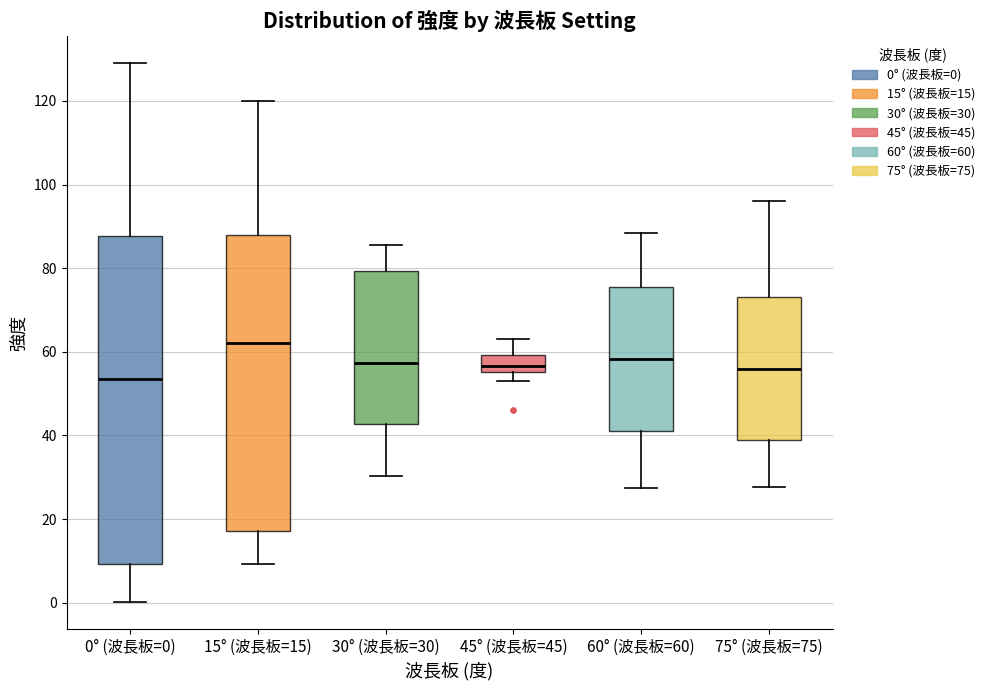

Reading left to right, transcribe this box plot: for each box, give where its median line is, the range the box spans, and where its two whiskers end, as read against the y-axis. The values are not printed on the chart, so give them approximately, as read against the axis.

0° (波長板=0): median 54, box 10 to 88, whiskers 0 to 130
15° (波長板=15): median 62, box 18 to 88, whiskers 10 to 120
30° (波長板=30): median 58, box 42 to 80, whiskers 30 to 86
45° (波長板=45): median 56 (just above the box's lower edge), box 56 to 60, whiskers 54 to 64
60° (波長板=60): median 58, box 42 to 76, whiskers 28 to 88
75° (波長板=75): median 56, box 38 to 74, whiskers 28 to 96